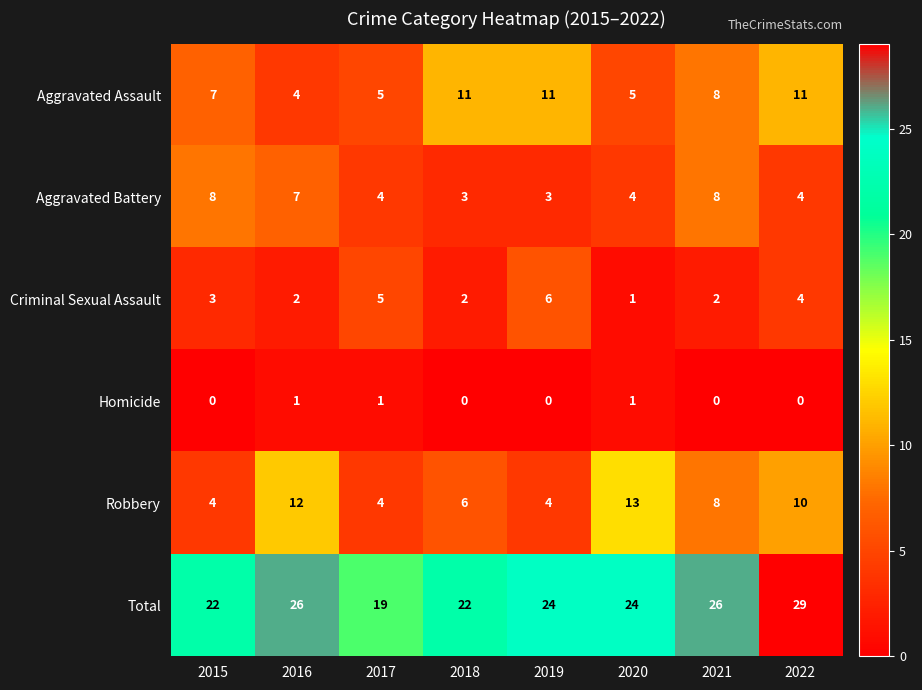

What is the sum of the Robbery values at 2018 and 2017?

10